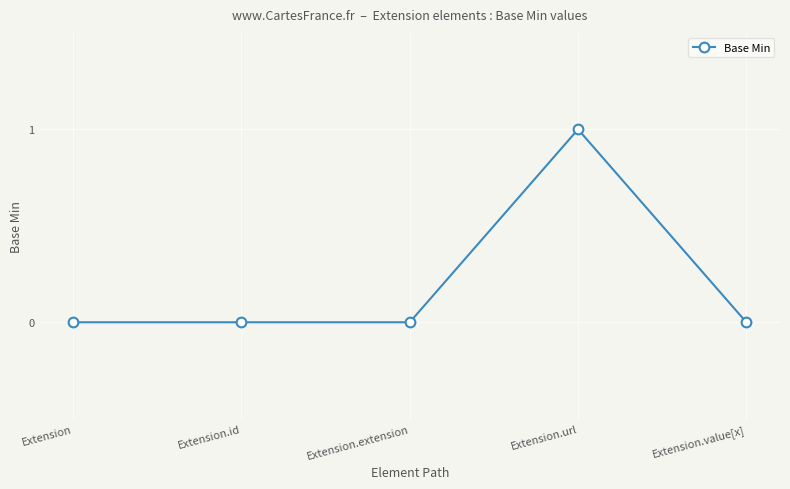

Reading left to right, extract all data points from this chart.

0	0	0	1	0